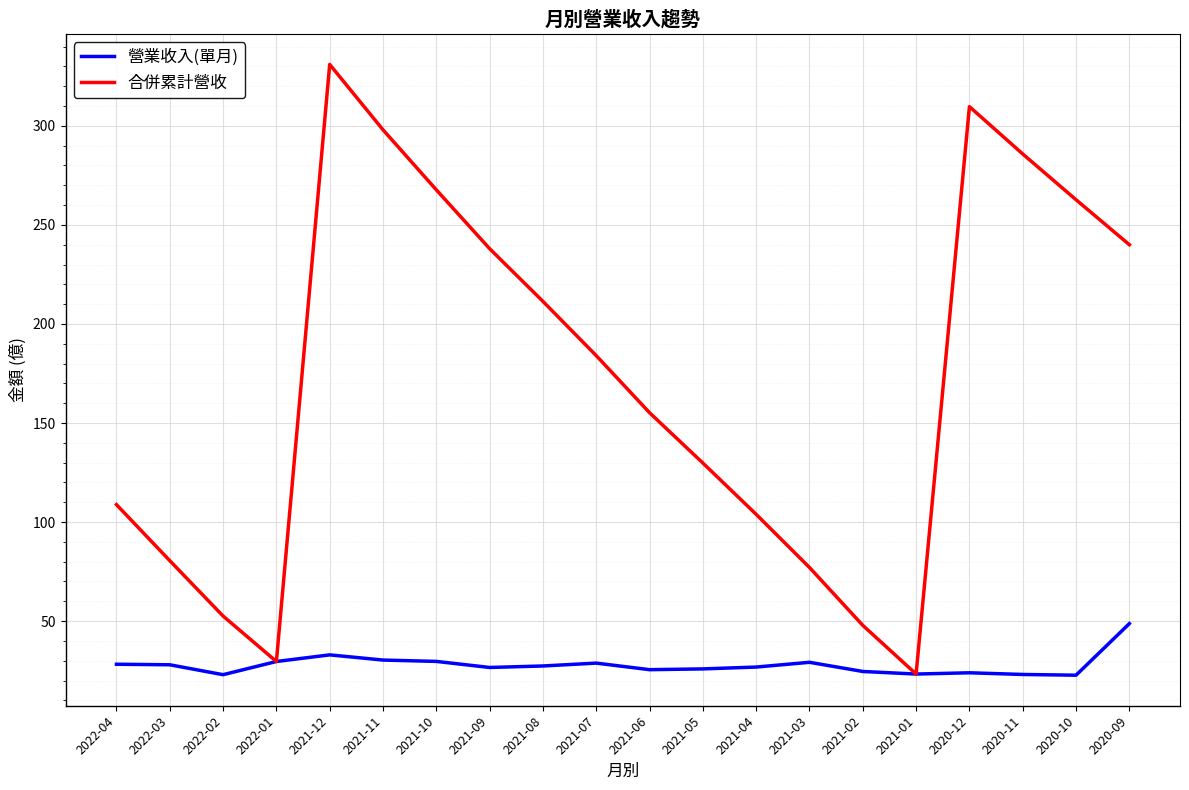

What is the approximate value of 營業收入(單月) at 2020-10?

22.7